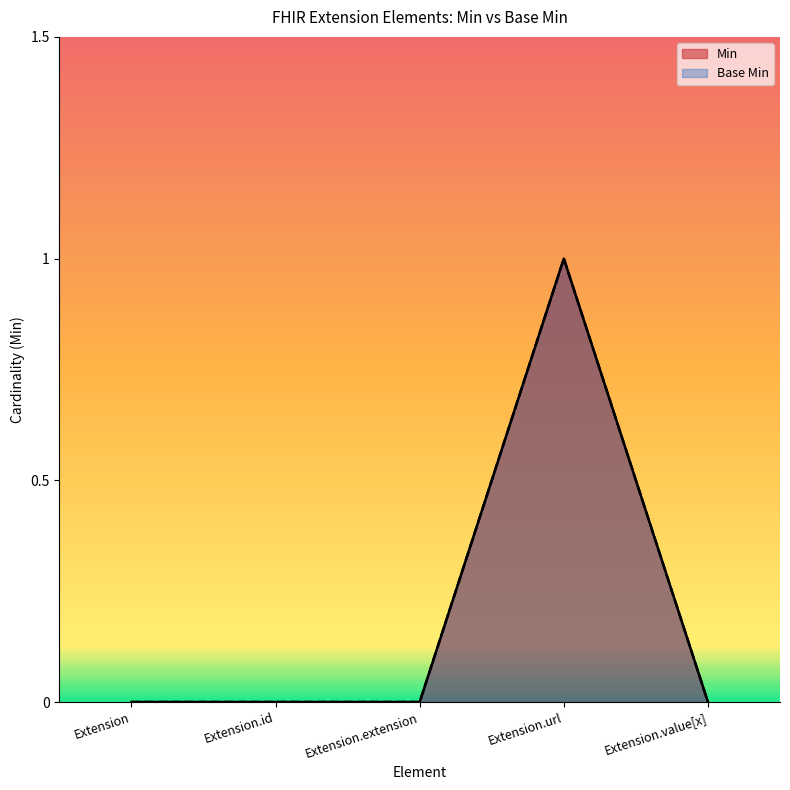

Reading left to right, what are all the values shown in this chart?

Min: Extension=0	Extension.id=0	Extension.extension=0	Extension.url=1	Extension.value[x]=0
Base Min: Extension=0	Extension.id=0	Extension.extension=0	Extension.url=1	Extension.value[x]=0